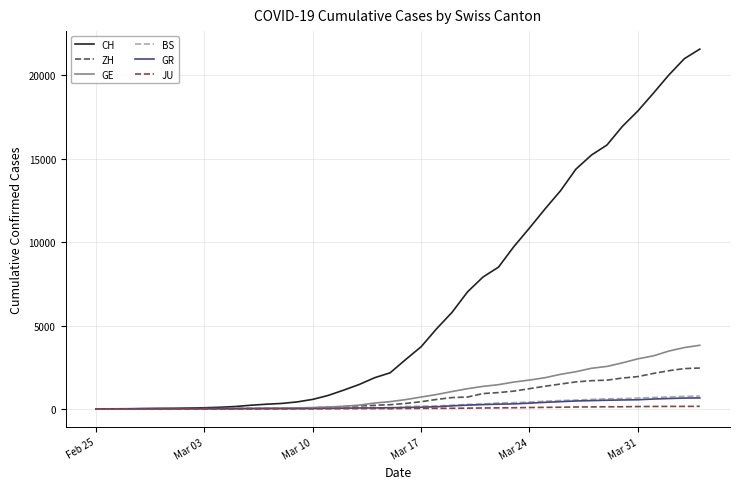

How many lines are shown in the chart?

6